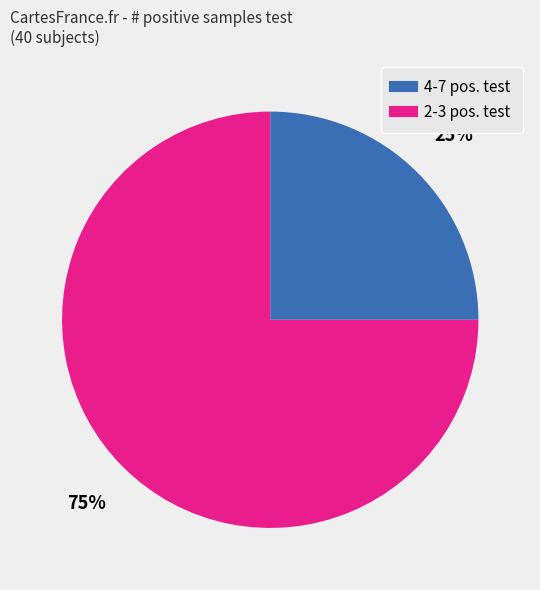

To the nearest percent, what is the difference between the largest and smallest slice percentages?

50%